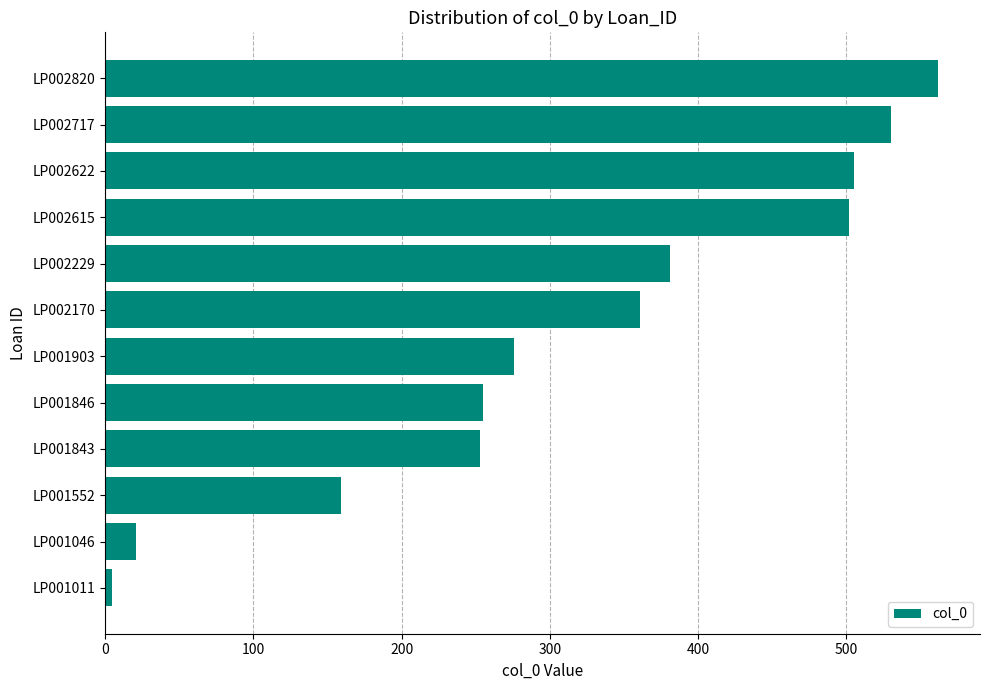

True or false: the data shows 143 at LP001846.

False